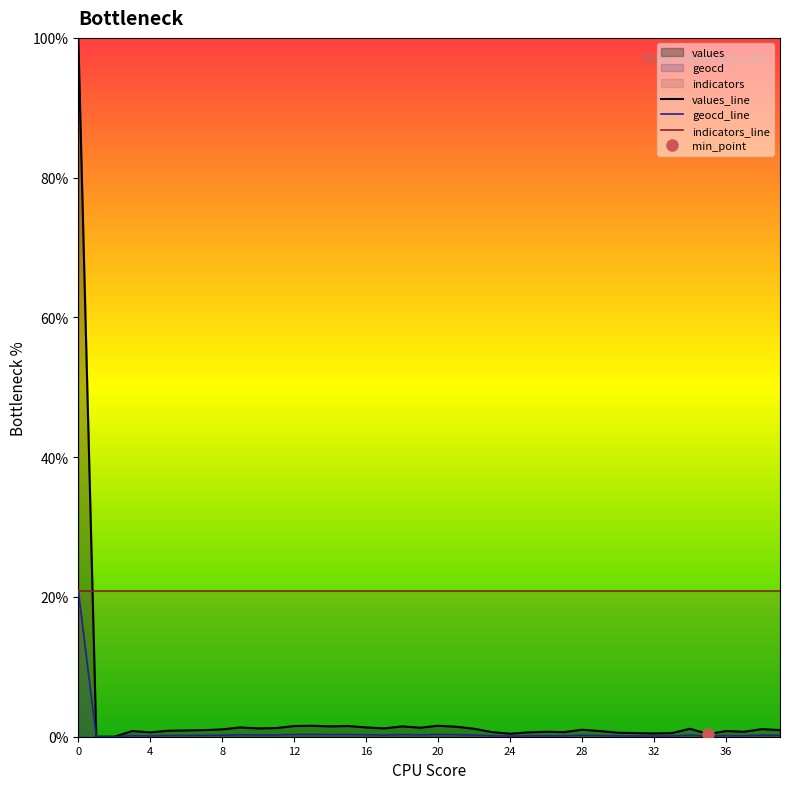

What is the maximum value shown in the chart?

100.0